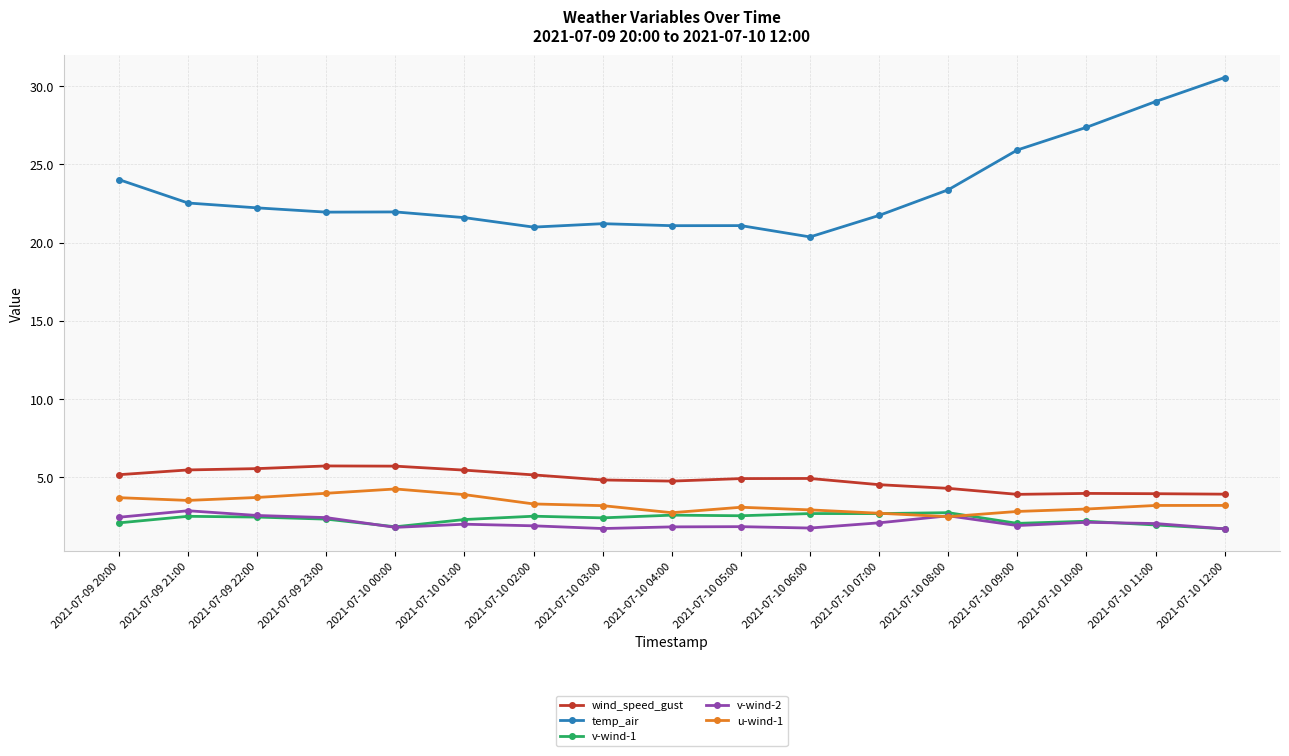

What is the minimum value for temp_air?

20.4